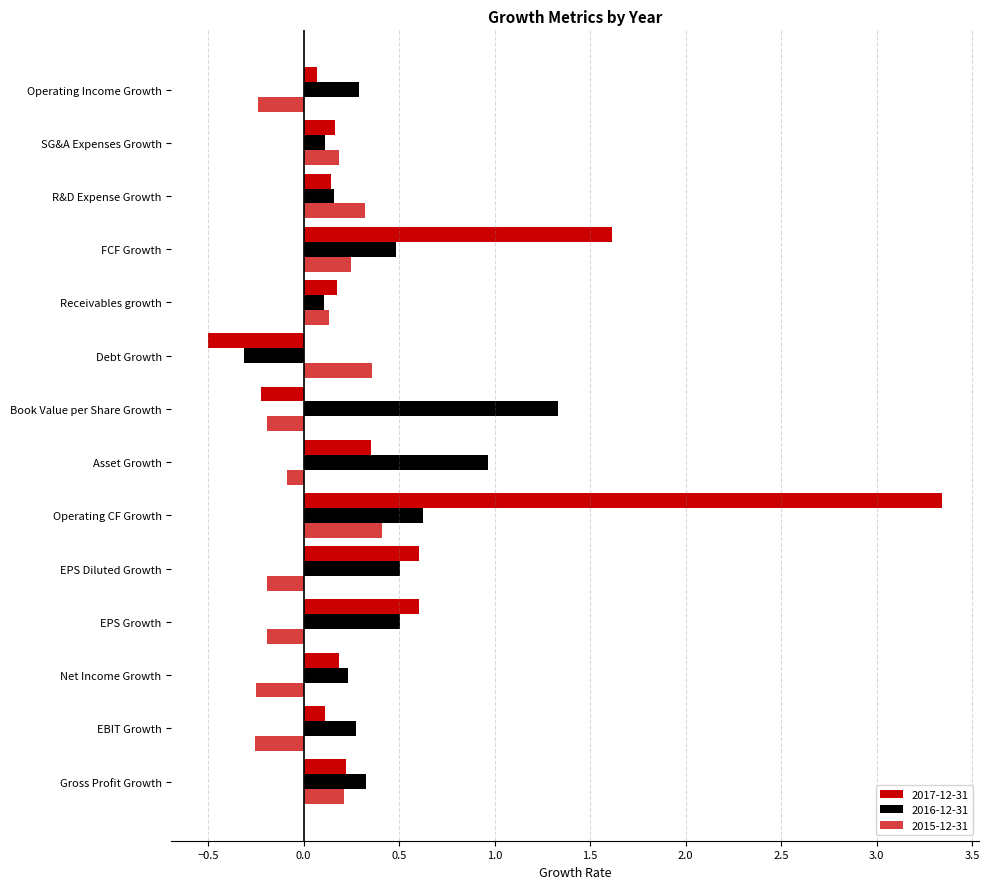

List the labels in order of 2015-12-31 value, smallest first.

EBIT Growth, Net Income Growth, Operating Income Growth, Book Value per Share Growth, EPS Growth, EPS Diluted Growth, Asset Growth, Receivables growth, SG&A Expenses Growth, Gross Profit Growth, FCF Growth, R&D Expense Growth, Debt Growth, Operating CF Growth